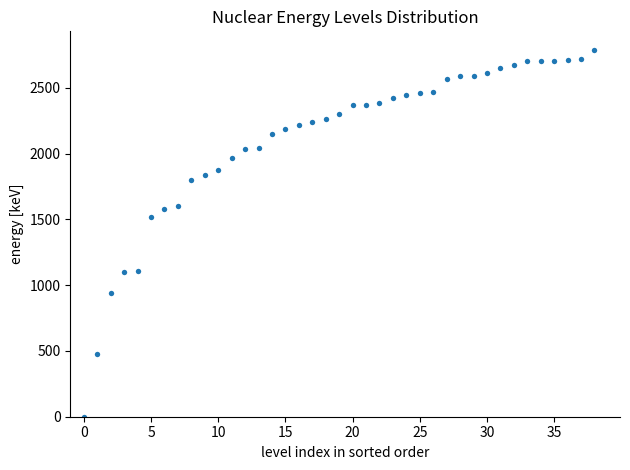

What Y value in the scatter plot is closest to 1394?

1521.6